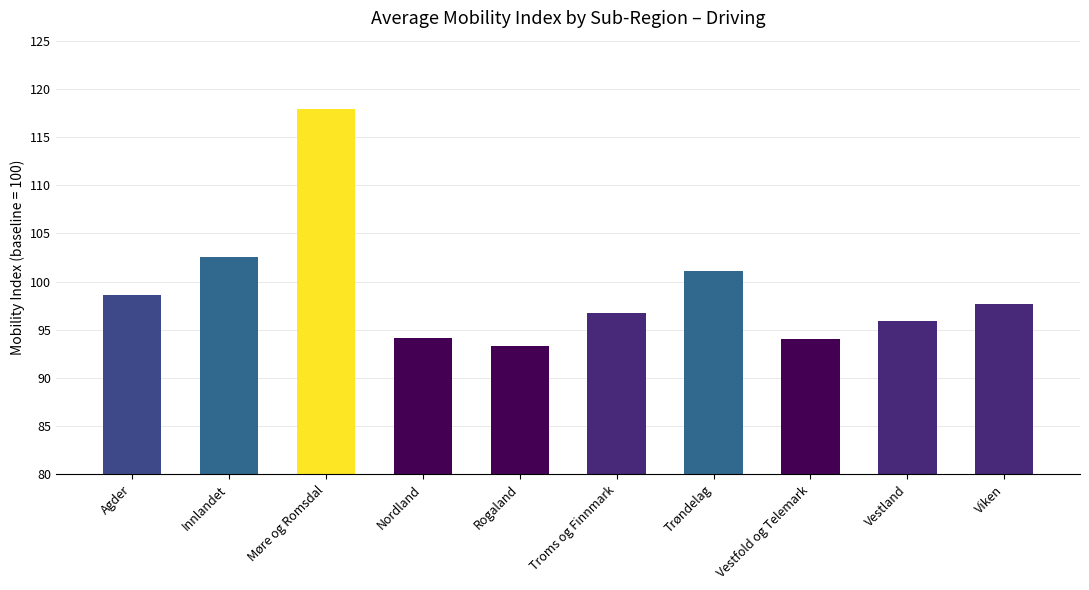

What position from the left is Troms og Finnmark?

6